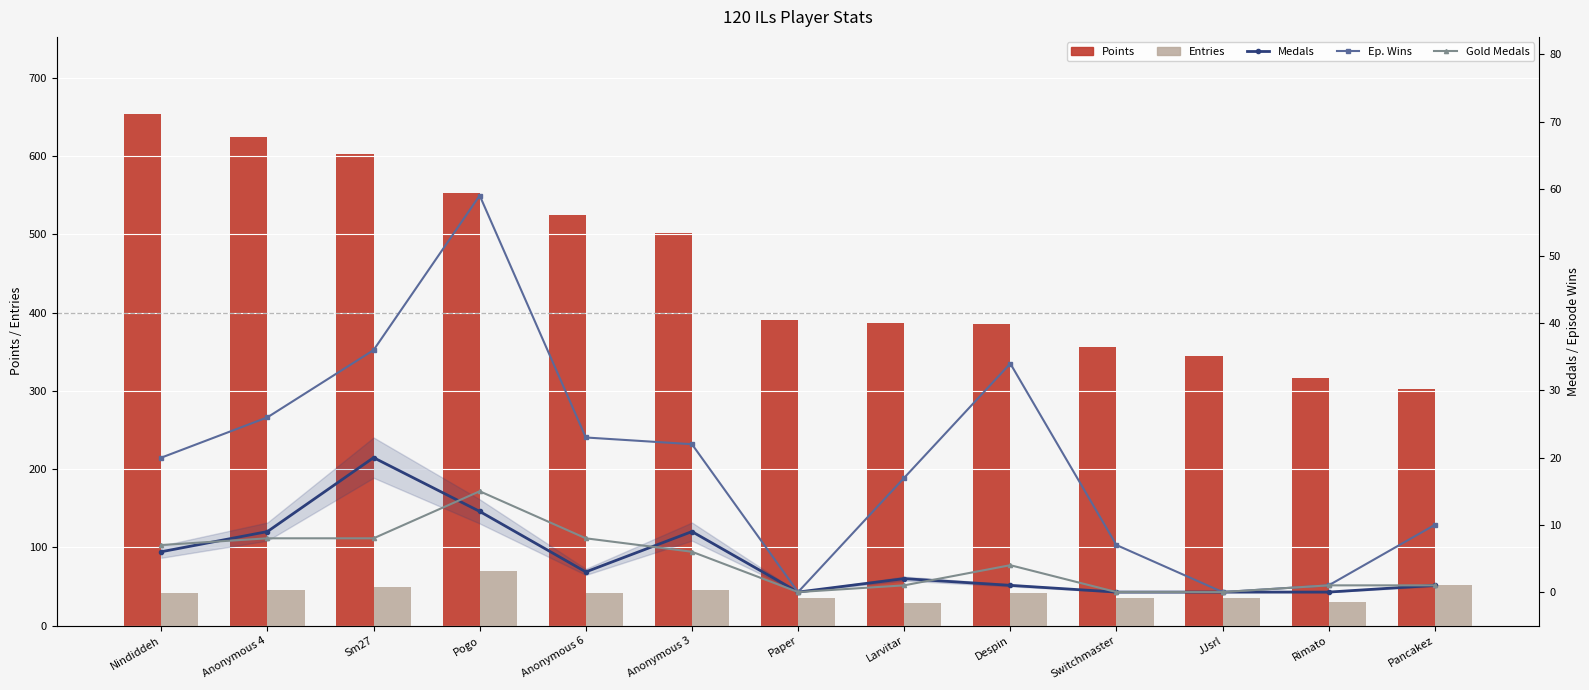

Does the chart contain stacked bars?

No